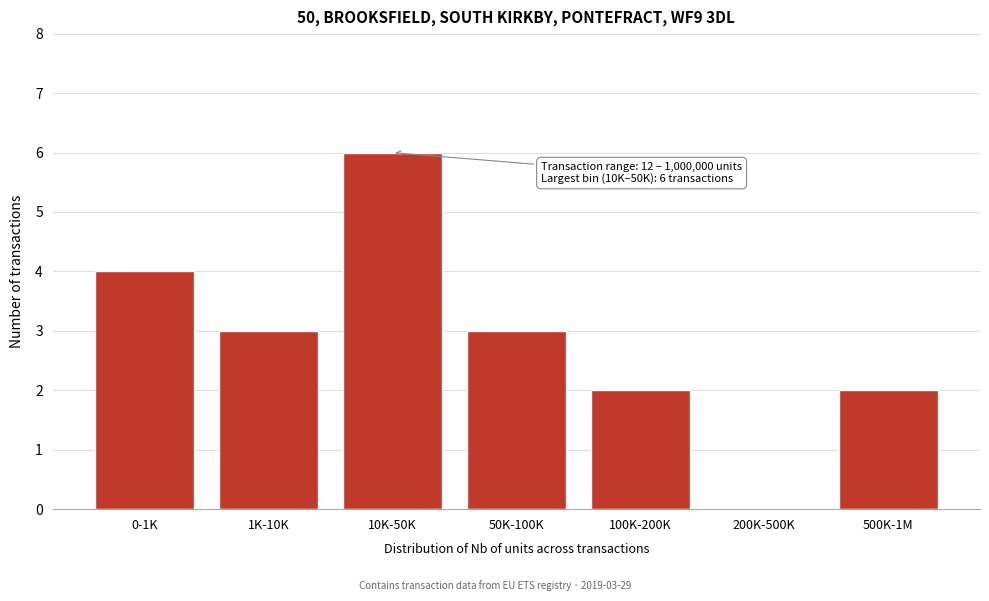

Which label corresponds to the largest value in the chart?

10K-50K